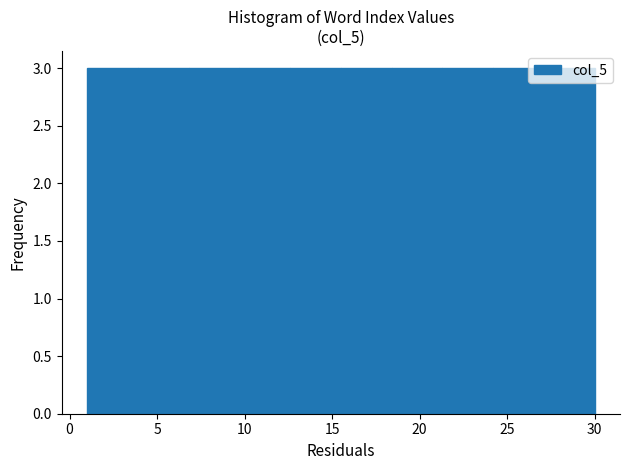

Reading left to right, list every bar in this chart as the range it spans on the x-axis followed by its height. Neither the bar edges nor the heights are printed on the chart, so give them approximately, as read against the axes.

1.0 to 3.9: 3
3.9 to 6.8: 3
6.8 to 9.7: 3
9.7 to 12.6: 3
12.6 to 15.5: 3
15.5 to 18.4: 3
18.4 to 21.3: 3
21.3 to 24.2: 3
24.2 to 27.1: 3
27.1 to 30.0: 3